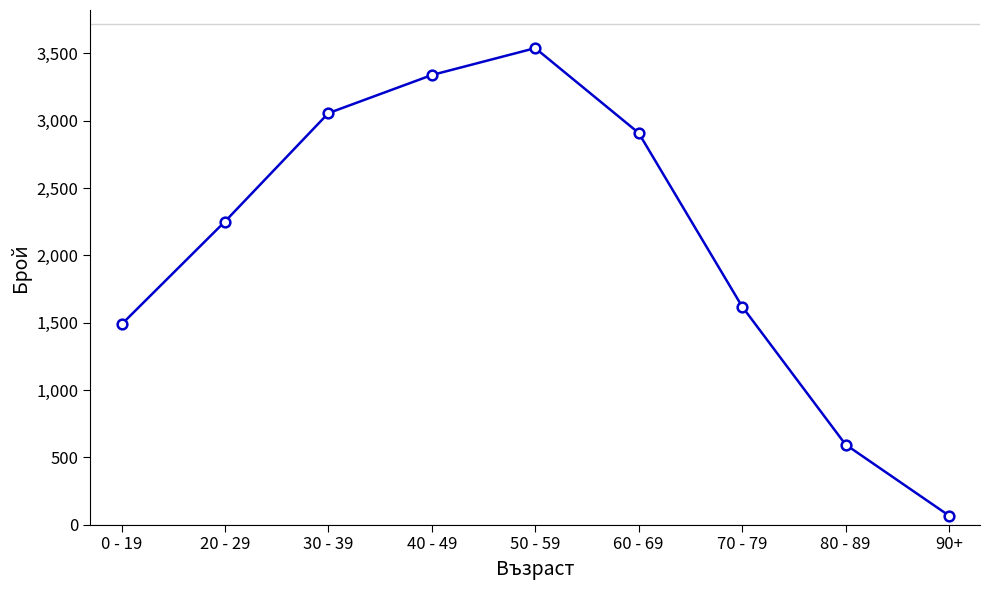

What is the difference between the second highest and minimum values?

3272